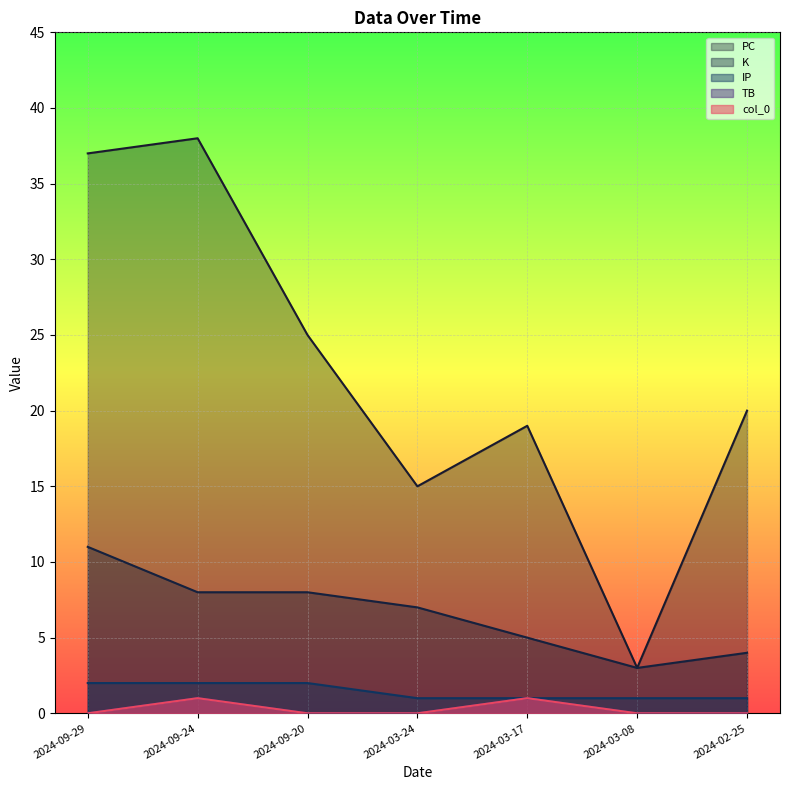

Reading left to right, extract all data points from this chart.

PC: 2024-09-29=37	2024-09-24=38	2024-09-20=25	2024-03-24=15	2024-03-17=19	2024-03-08=3	2024-02-25=20
K: 2024-09-29=11	2024-09-24=8	2024-09-20=8	2024-03-24=7	2024-03-17=5	2024-03-08=3	2024-02-25=4
TB: 2024-09-29=0	2024-09-24=1	2024-09-20=0	2024-03-24=0	2024-03-17=1	2024-03-08=0	2024-02-25=0
IP: 2024-09-29=2	2024-09-24=2	2024-09-20=2	2024-03-24=1	2024-03-17=1	2024-03-08=1	2024-02-25=1
col_0: 2024-09-29=0	2024-09-24=1	2024-09-20=0	2024-03-24=0	2024-03-17=1	2024-03-08=0	2024-02-25=0